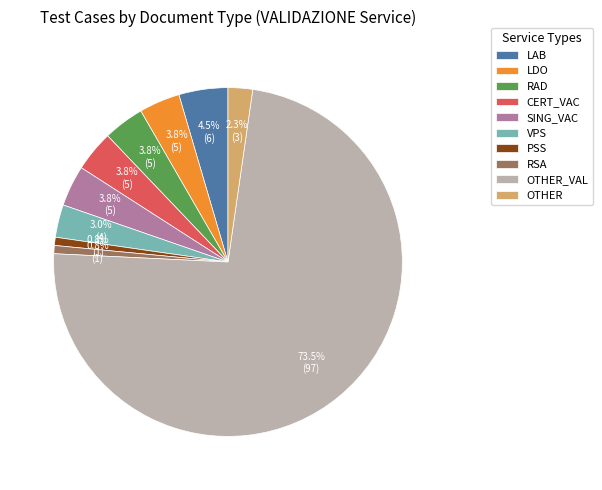

How many segments does this pie chart have?

10